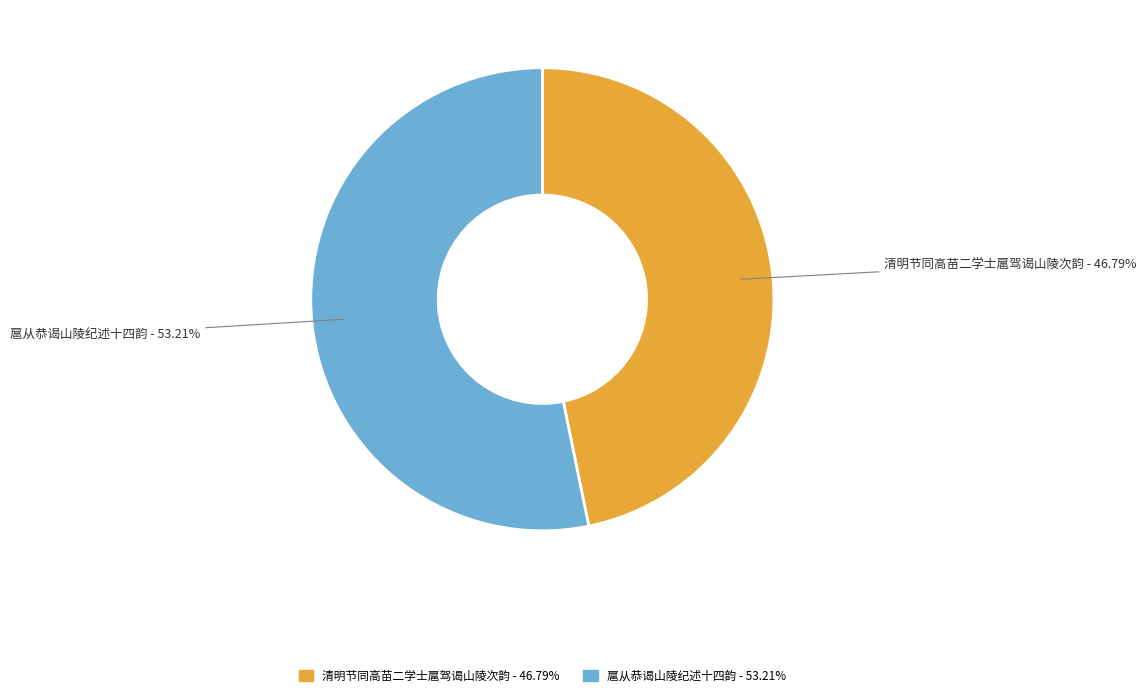

Count the number of slices in the pie.

2